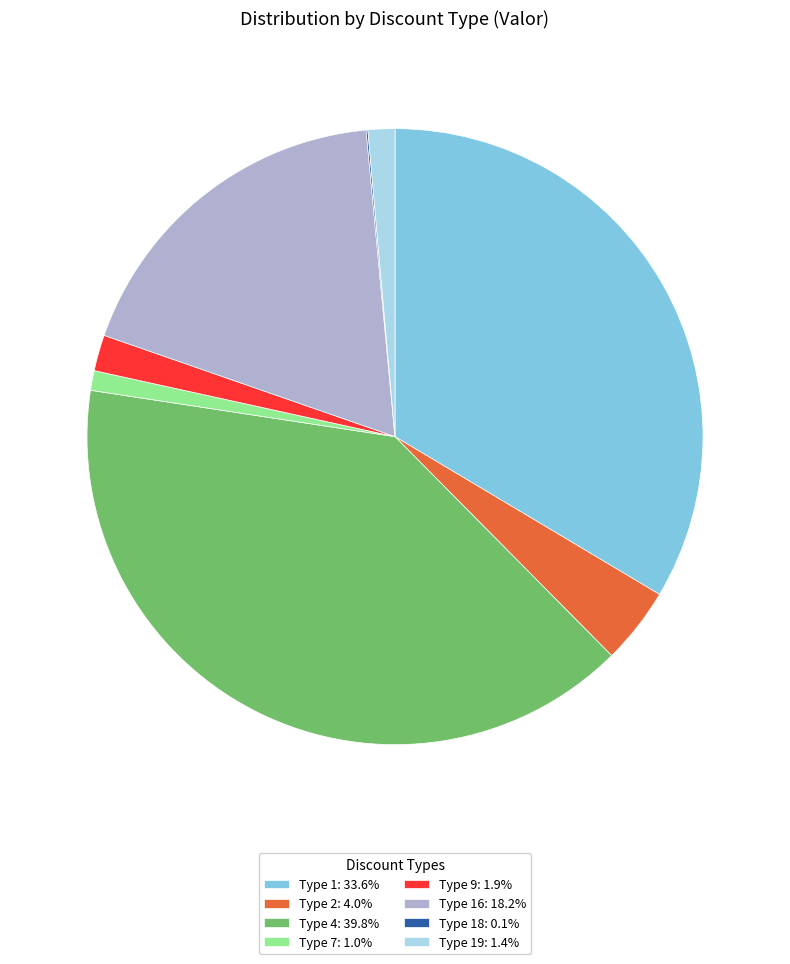

Is the sum of Type 1: 33.6% and Type 2: 4.0% greater than half?

No